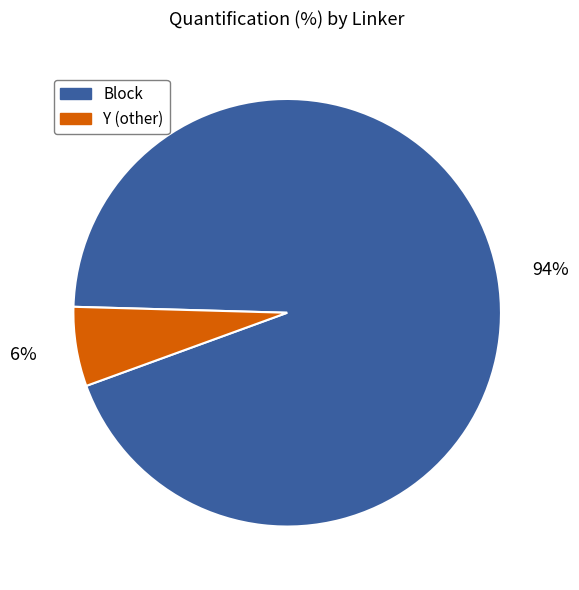

To the nearest percent, what is the average slice percentage?

50%